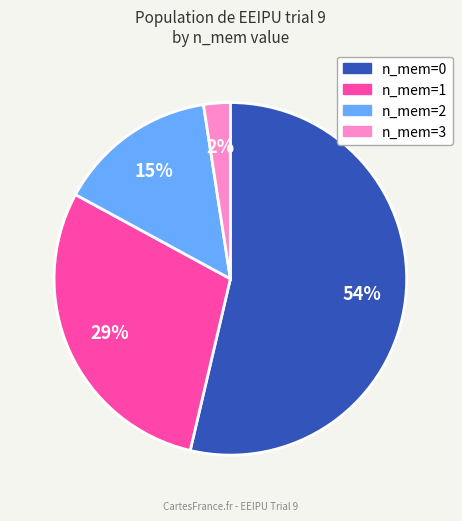

How many segments does this pie chart have?

4